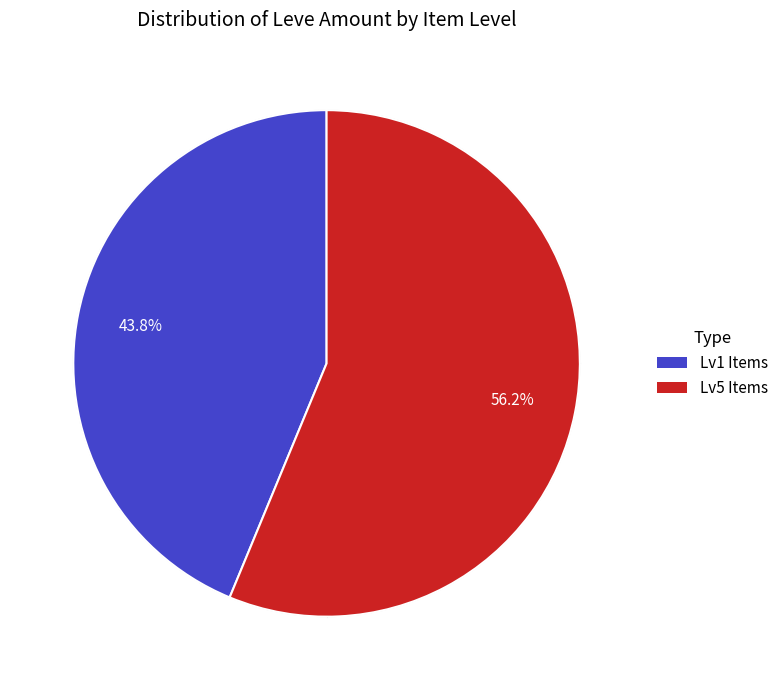

Rank the categories by value from highest to lowest.

Lv5 Items, Lv1 Items